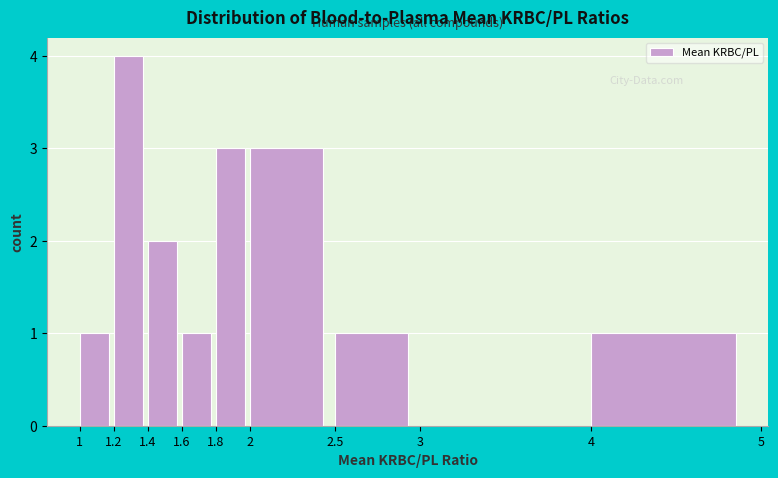

Reading left to right, transcribe this chart: for each bar, give the range it covers on the x-axis and its height. The values are not printed on the chart, so give them approximately, as read against the axis.

1 to 1.2: 1
1.2 to 1.4: 4
1.4 to 1.6: 2
1.6 to 1.8: 1
1.8 to 2: 3
2 to 2.5: 3
2.5 to 3: 1
3 to 4: 0
4 to 5: 1